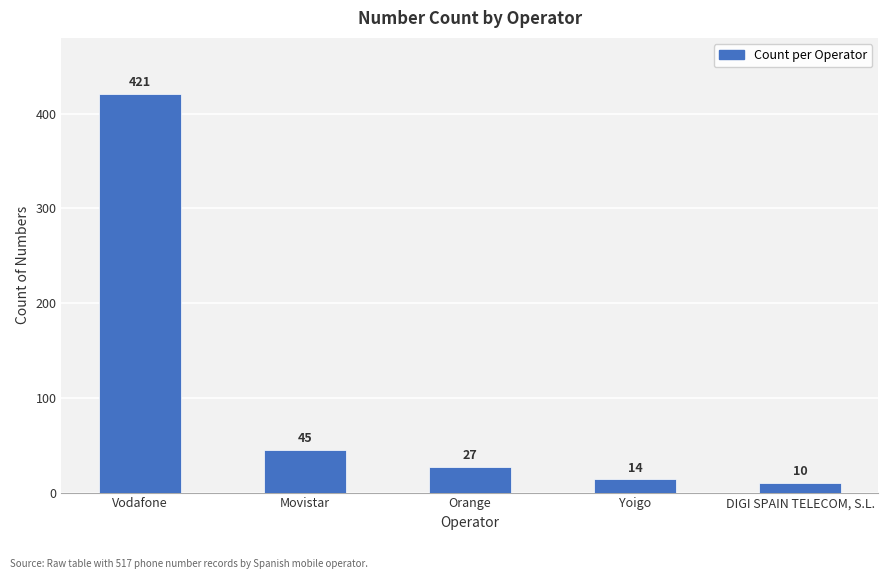

What is the difference between the values at Vodafone and Orange?

394